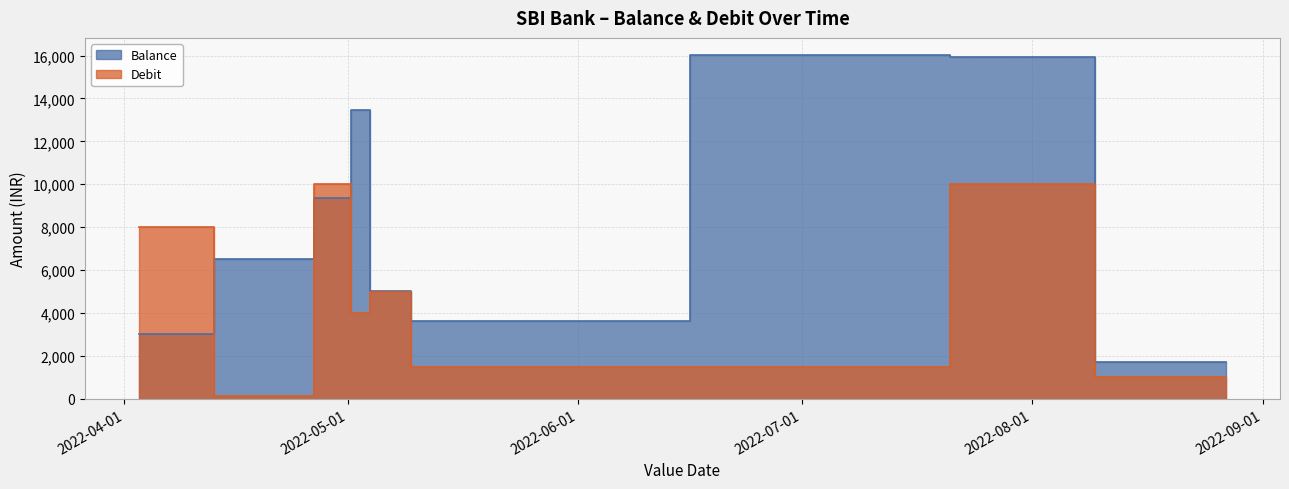

Reading left to right, what are all the values shown in this chart?

Balance: 3004.8	6538.8	9378.8	13477.8	5042.8	3618.8	16021.3	15911.3	1699.3
Debit: 8000.0	147.5	10000.0	4000.0	5000.0	1500.0	1500.0	10000.0	1000.0